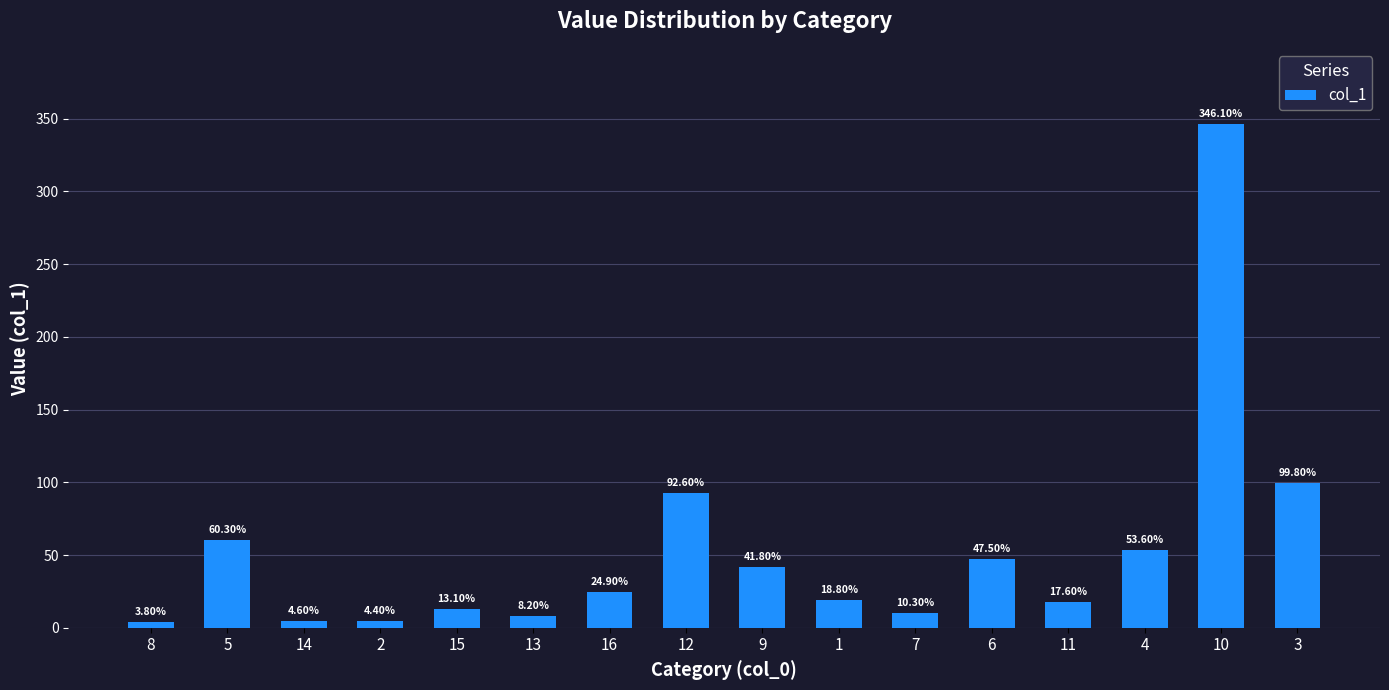

What value does the data have at 16?

24.9